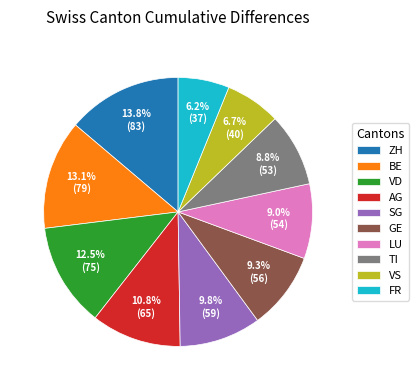

Between SG and VD, which is larger?

VD